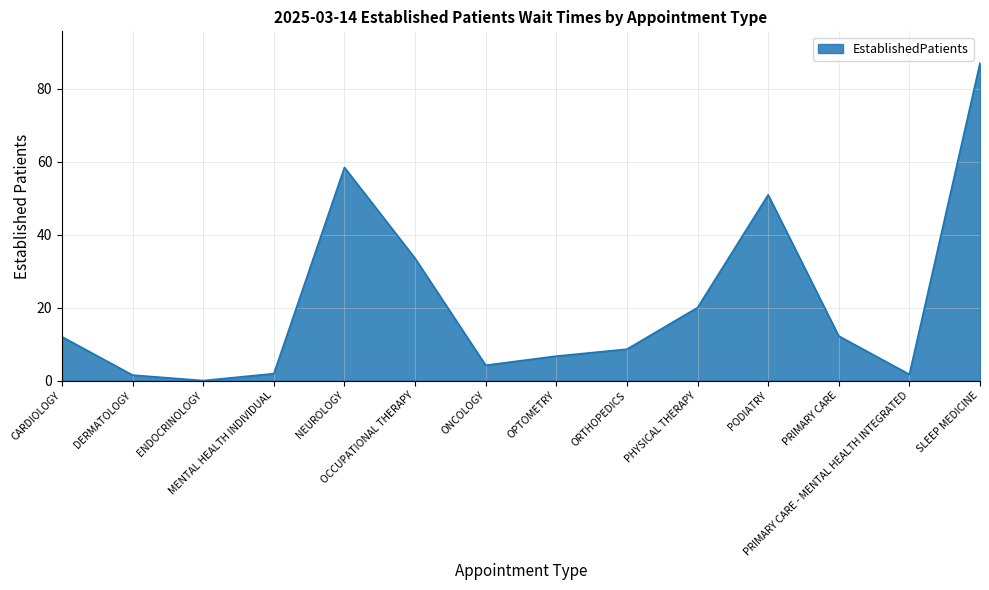

What position from the right is PHYSICAL THERAPY?

5